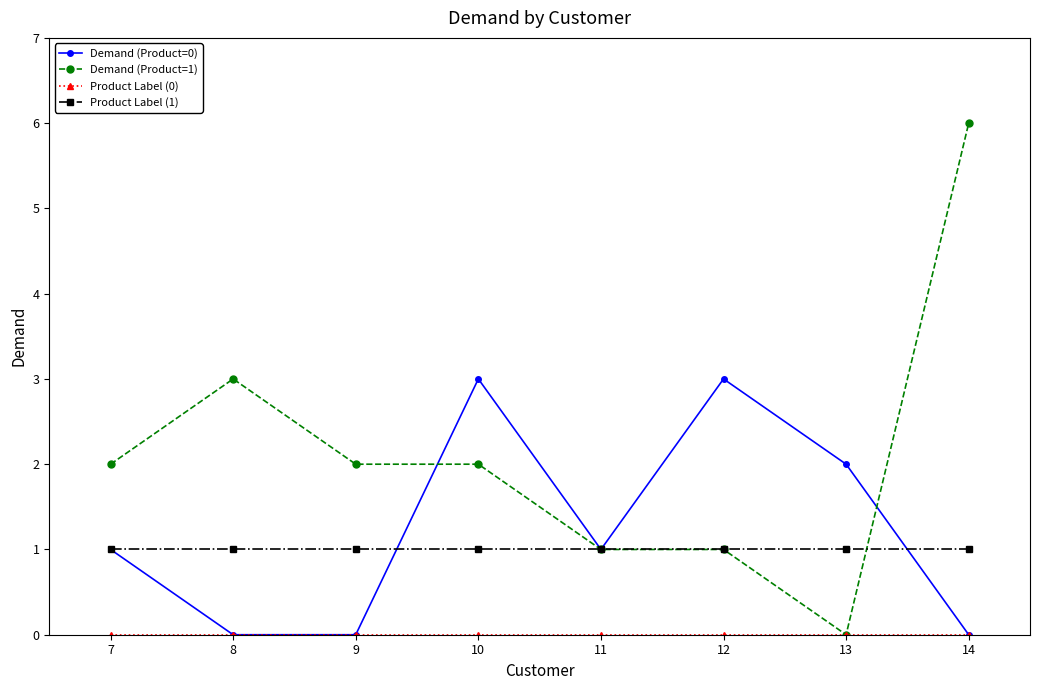

Which series has the widest spread of values?

Demand (Product=1)